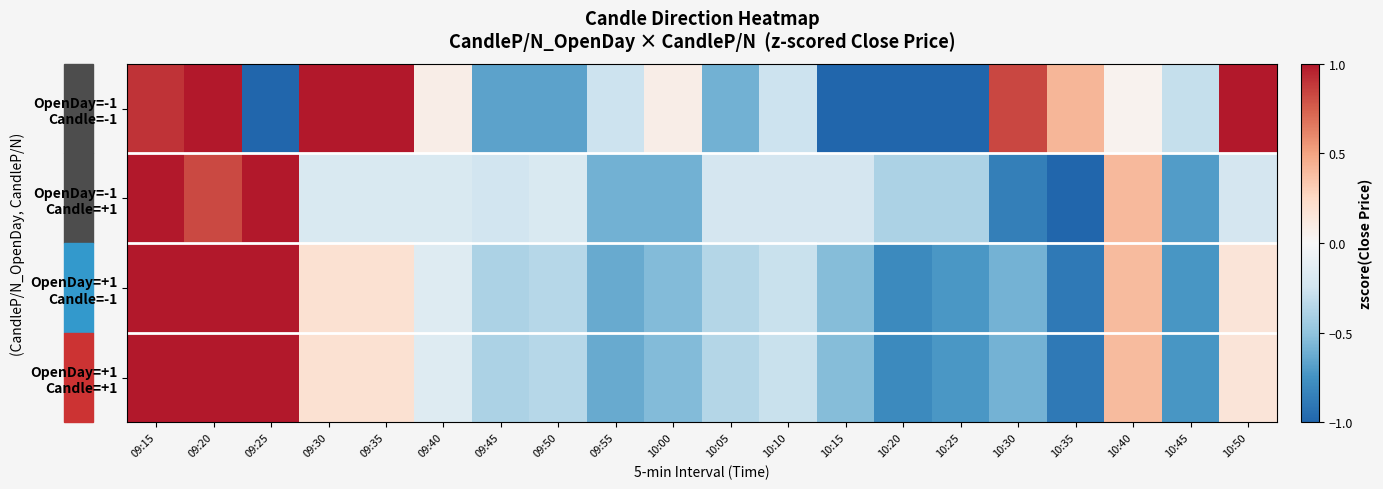

What is the total value across all series at 09:30?

1.2